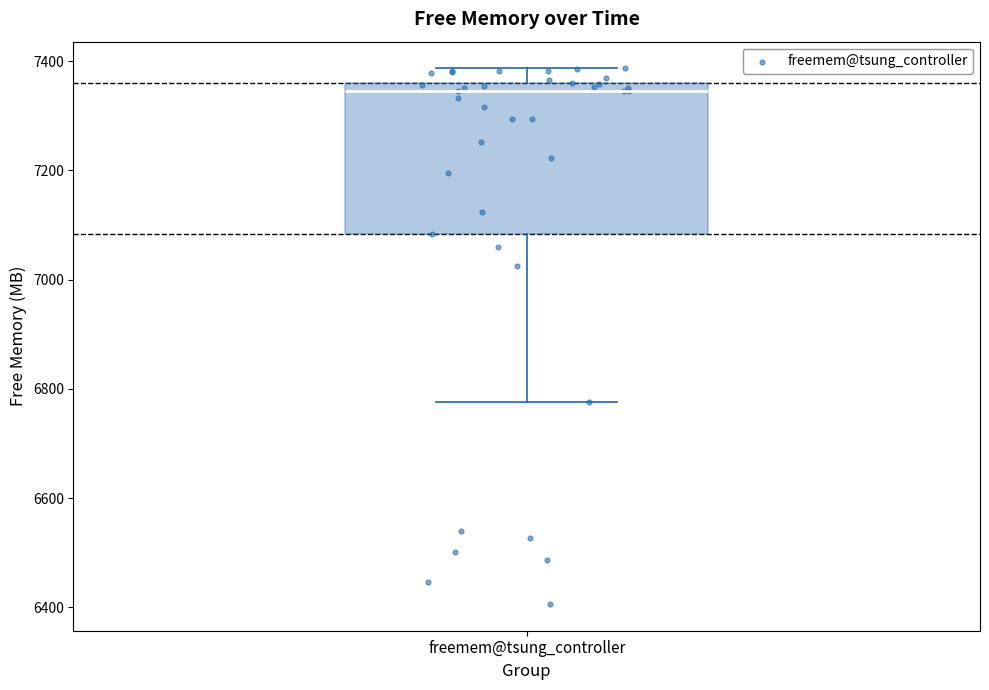

Transcribe this box plot: give where the median line is, the range the box spans, and where the two whiskers end, as read against the y-axis. The values are not printed on the chart, so give them approximately, as read against the axis.

median 7340, box 7080 to 7360, whiskers 6780 to 7380